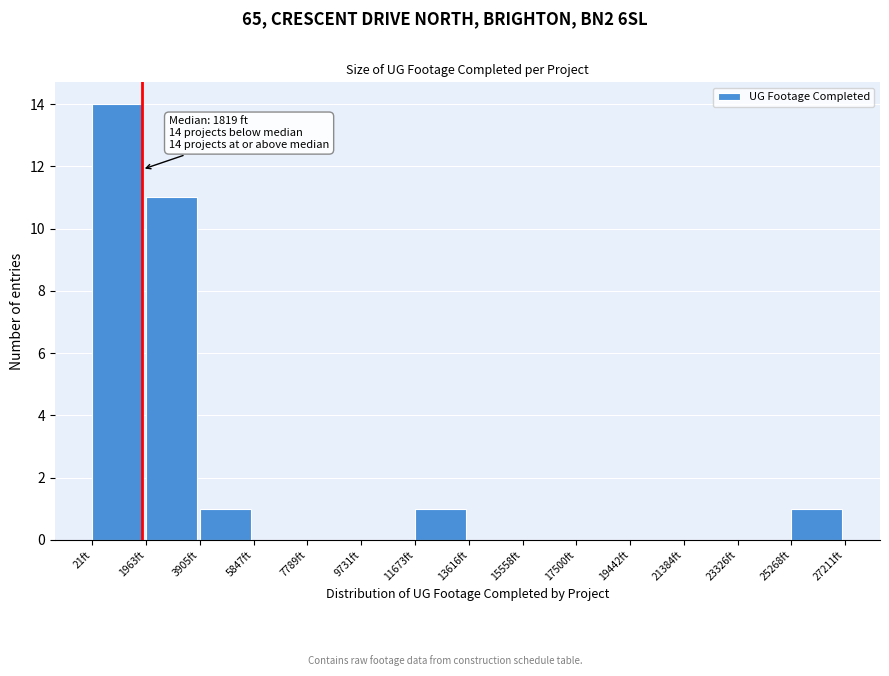

Over which range of the x-axis is the bar tallest?

0 to 2000